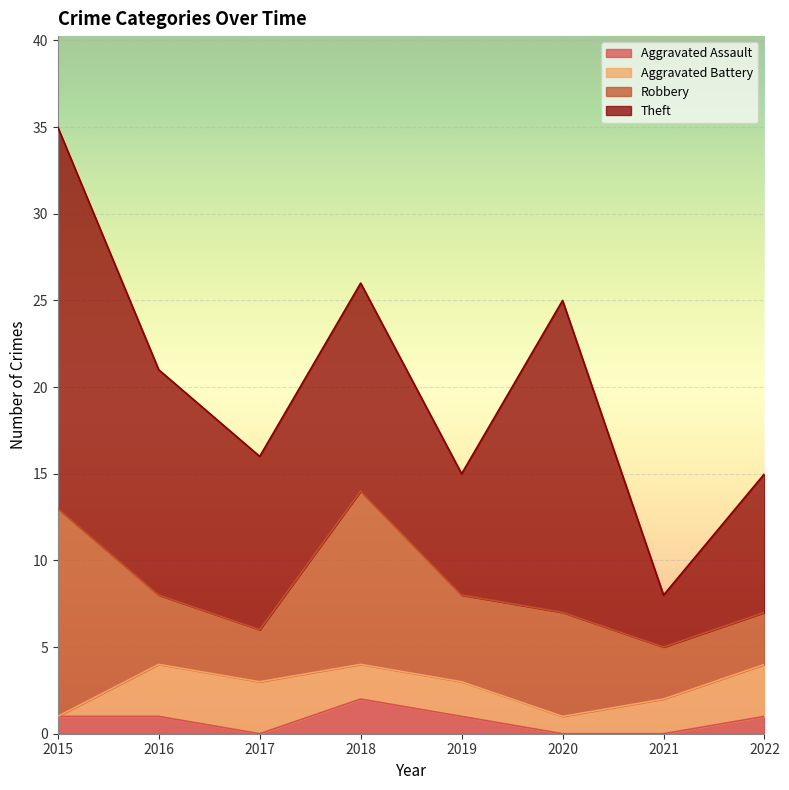

How many lines are shown in the chart?

4